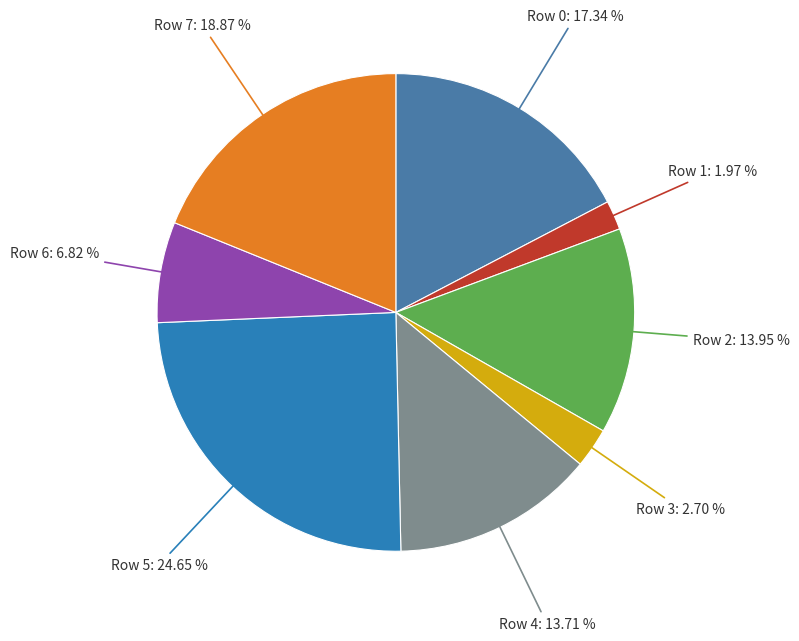

Count the number of slices in the pie.

8